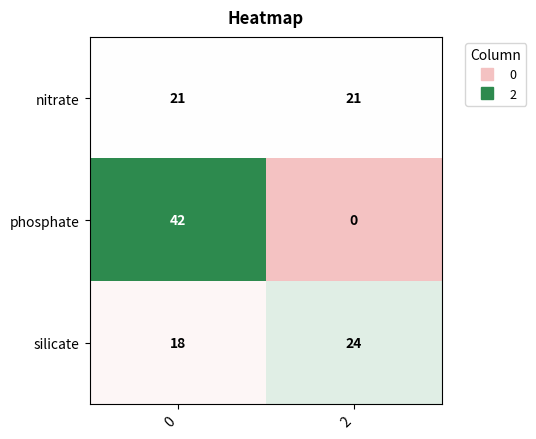

The phosphate series shows 15 at 2. True or false?

False